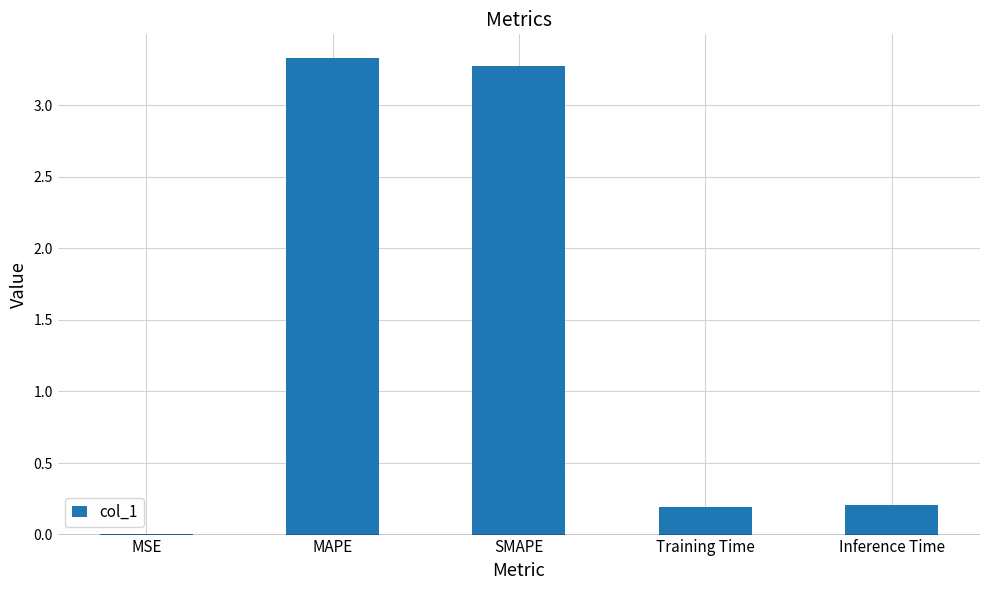

What is the sum of all values?

7.0